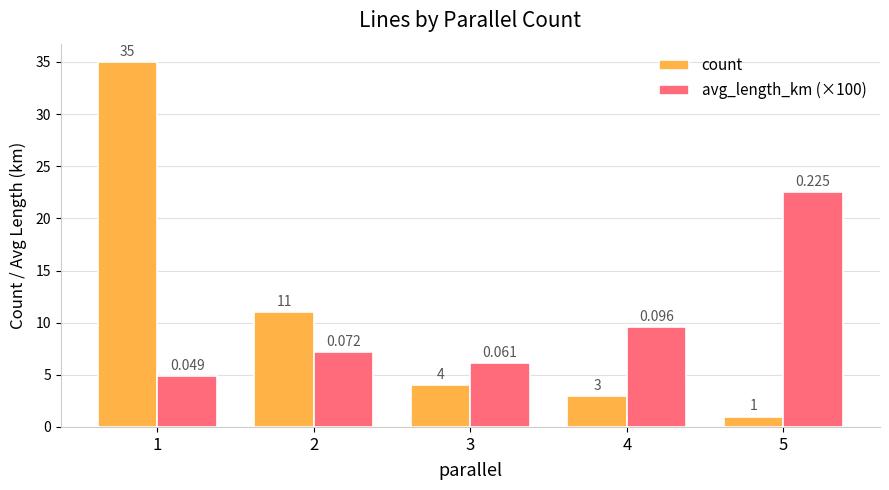

What are all the series names shown in the legend?

count, avg_length_km (×100)